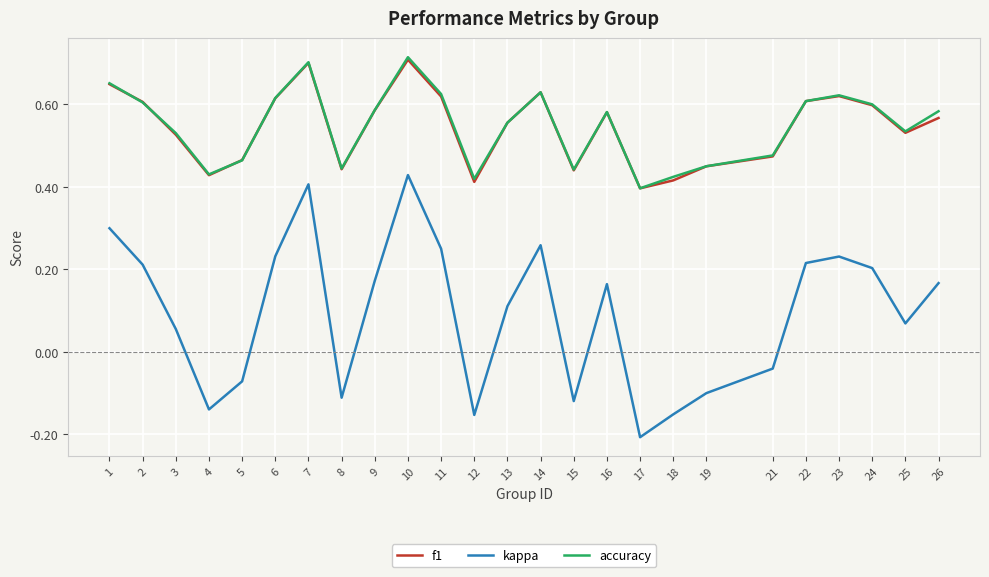

Which category has the highest value in the kappa series?

10